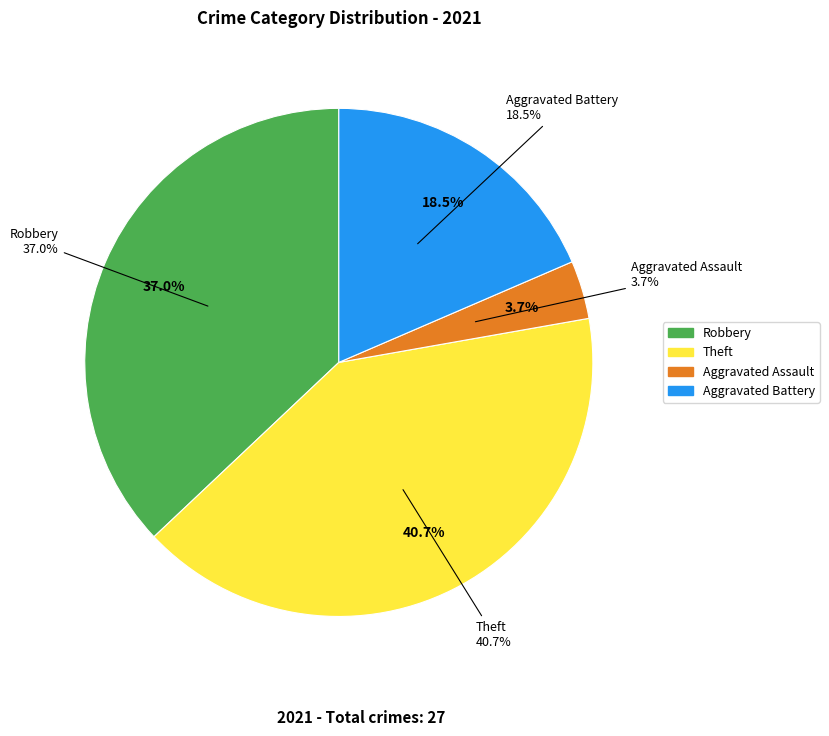

True or false: Motor Vehicle Theft accounts for 0% of the total.

True